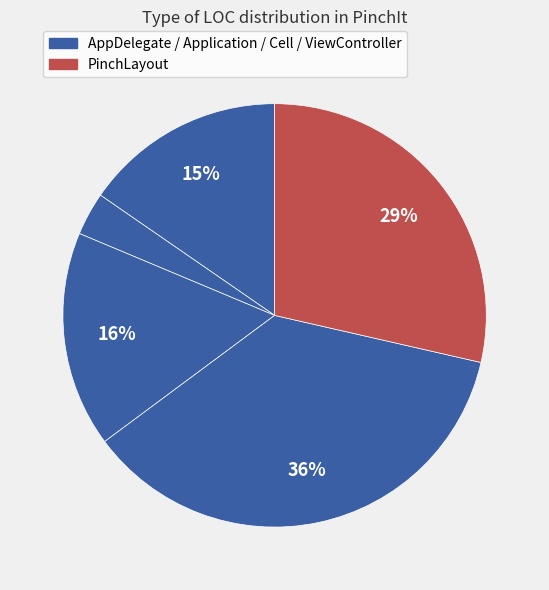

To the nearest percent, what is the difference between the largest and smallest slice percentages?

33%